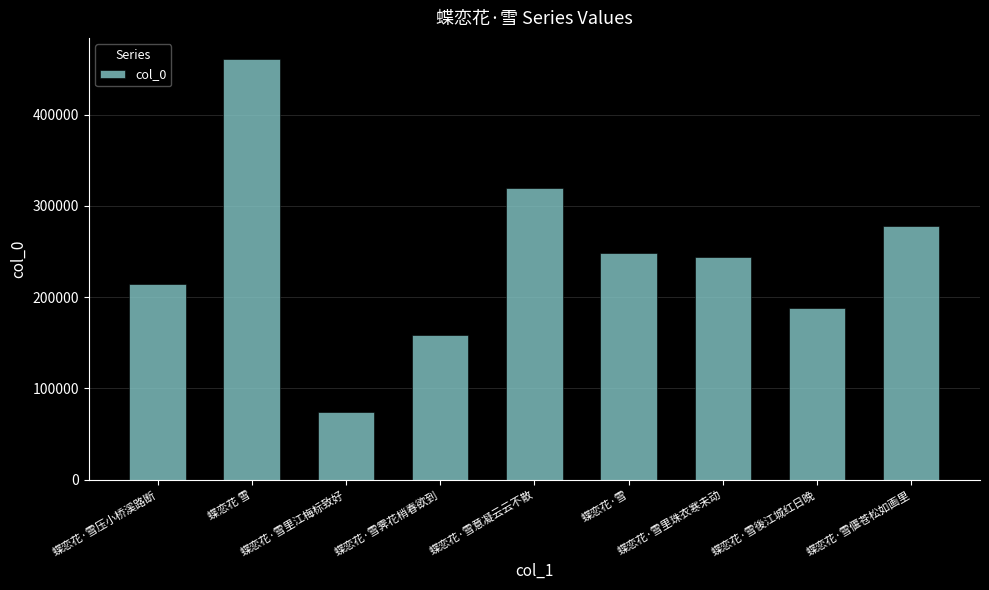

Where is the data nearest to the value 267553?

蝶恋花·雪偃苍松如画里